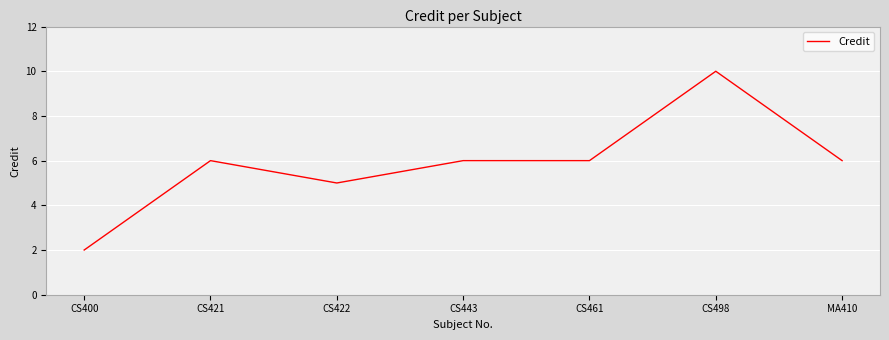

What is the approximate value at CS461?

6